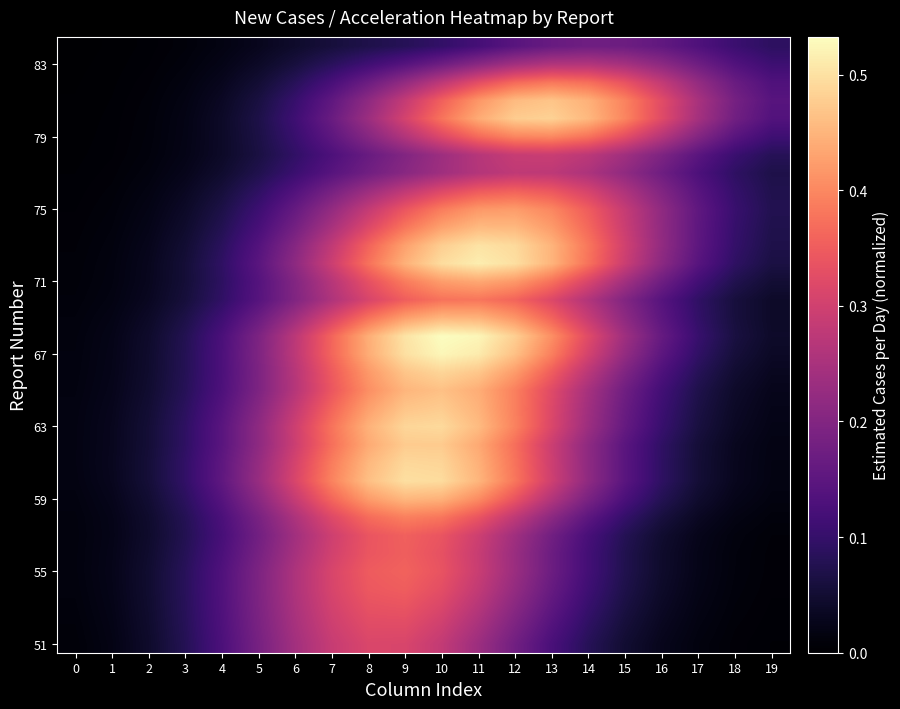

How many data points does each series have?

20